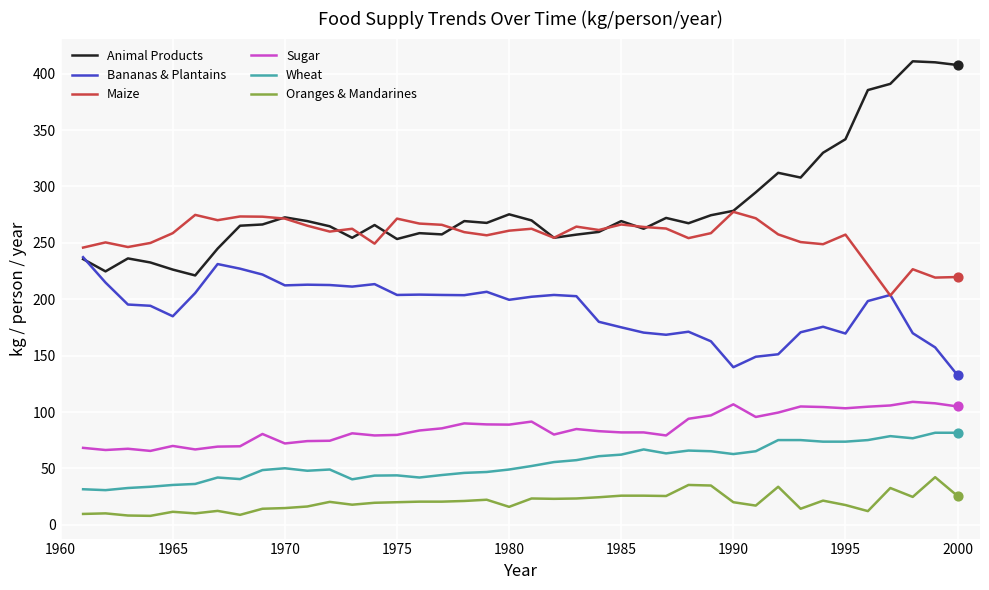

What are all the series names shown in the legend?

Animal Products, Bananas & Plantains, Maize, Sugar, Wheat, Oranges & Mandarines